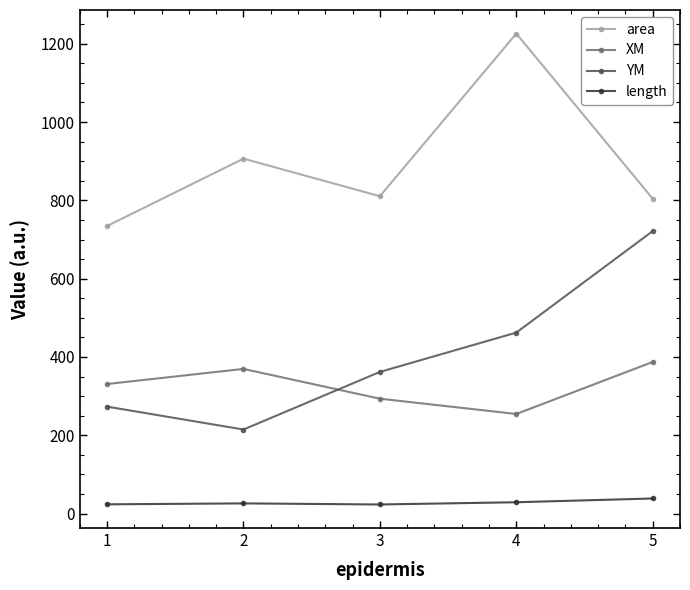

Count the number of categories in the chart.

5